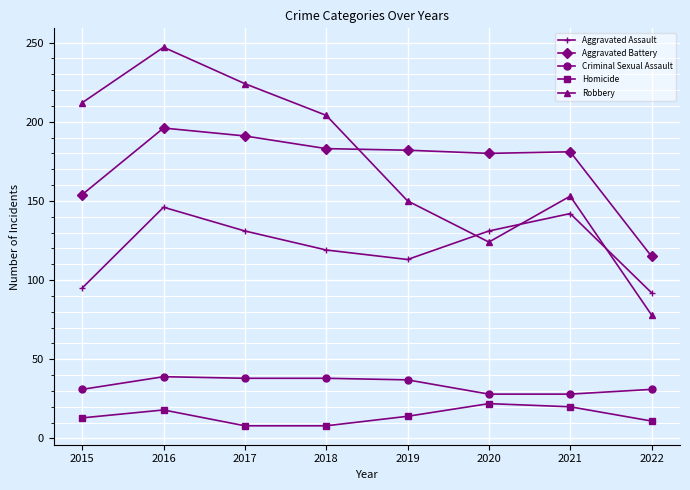

Between which two adjacent categories do Aggravated Assault and Robbery first intersect?

2019 and 2020